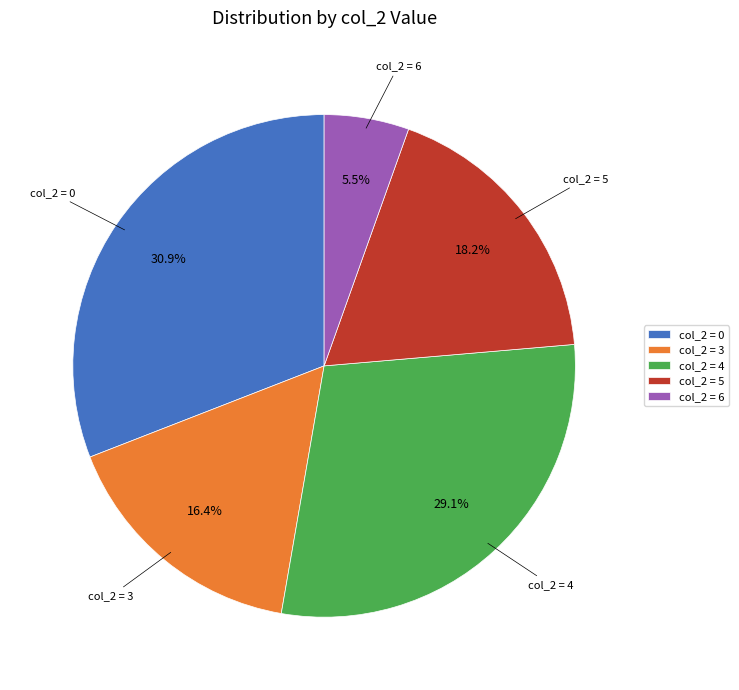

To the nearest percent, what is the difference between the largest and smallest slice percentages?

25%